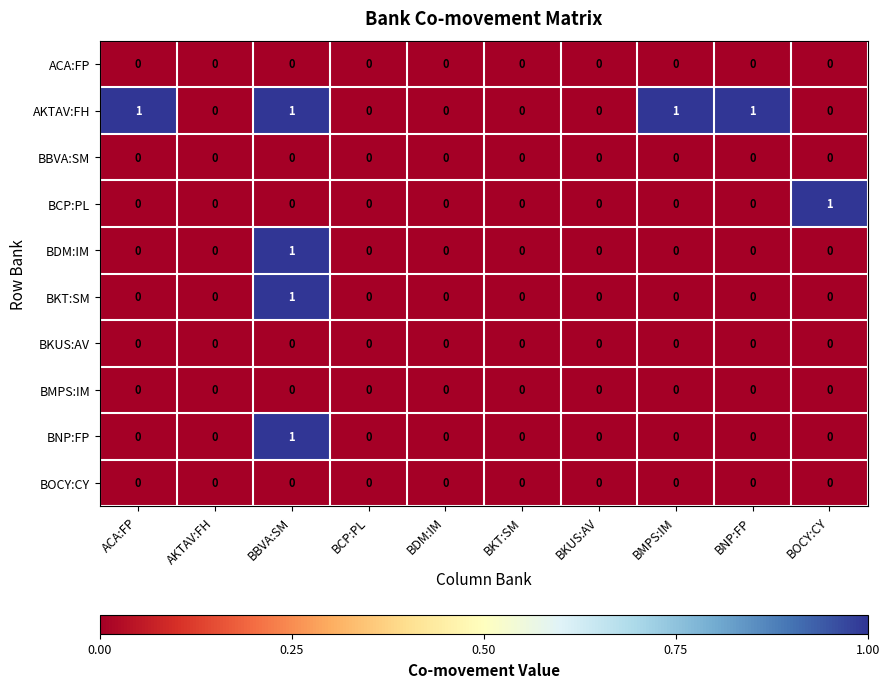

At which category is the sum across all series the highest?

BBVA:SM